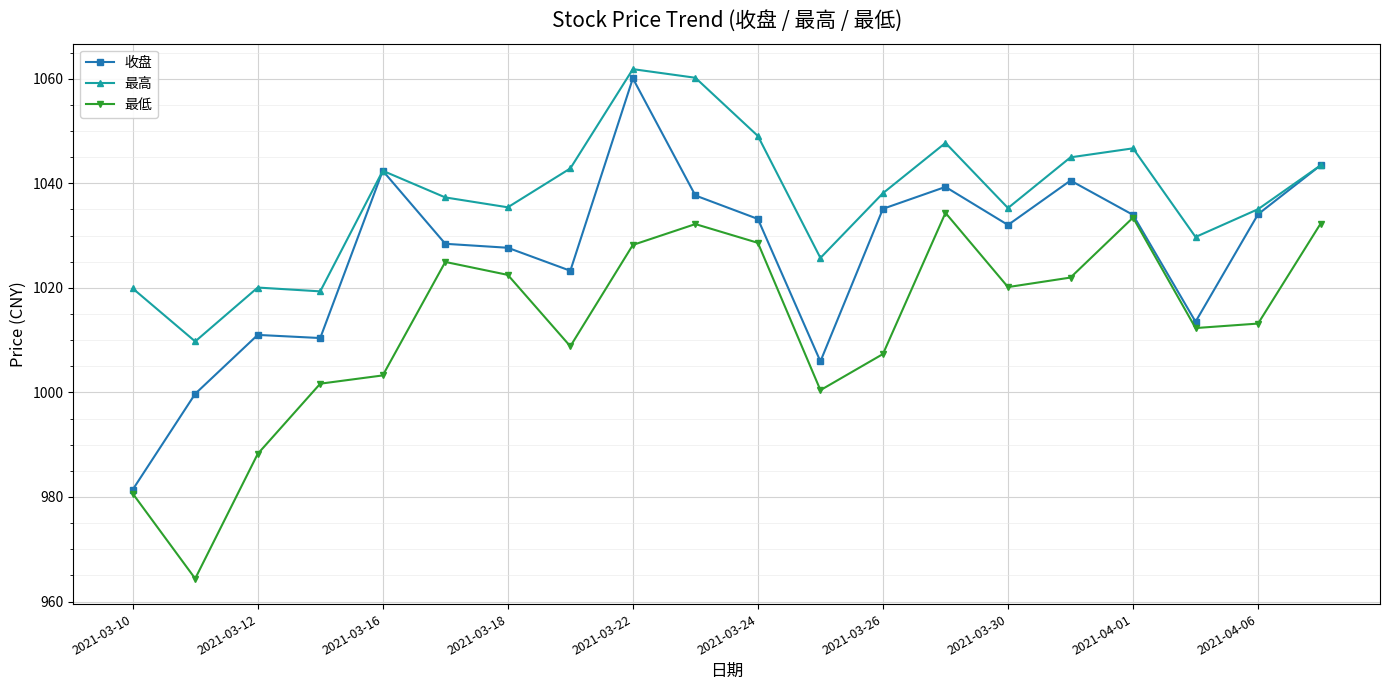

What is the value of the 最高 point at the 12th from the left?

1025.7